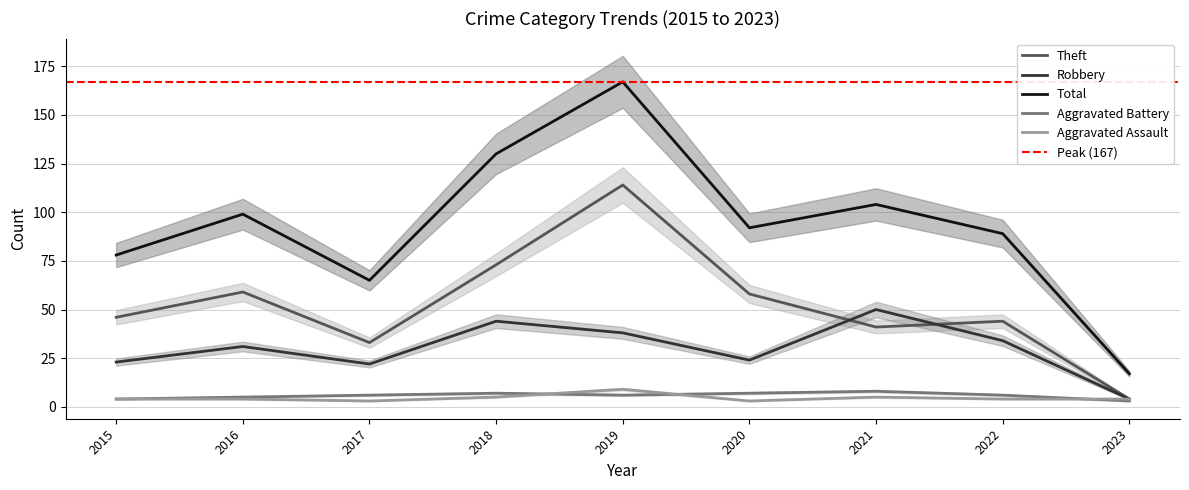

What is the difference between the Total values at 2022 and 2015?

11